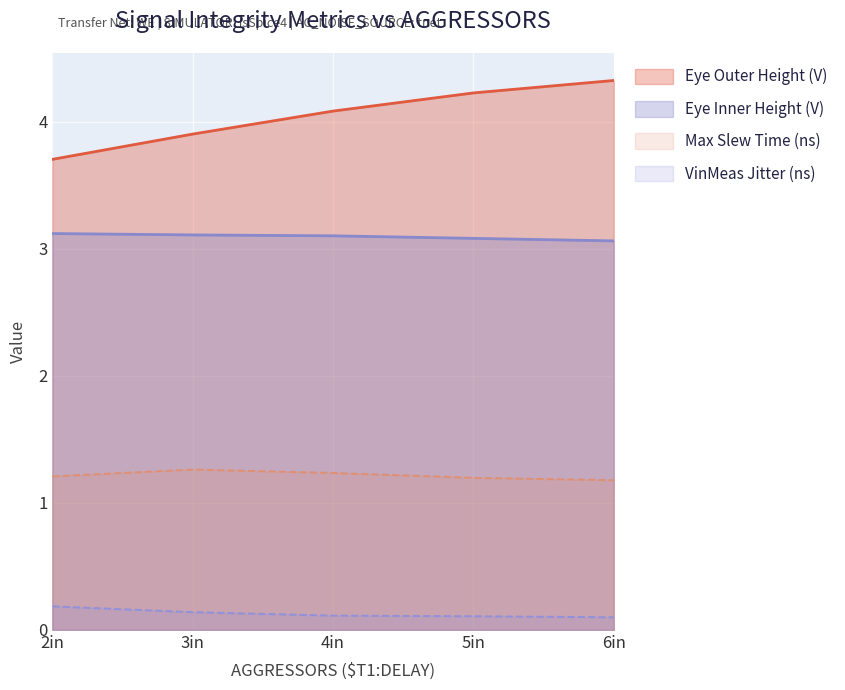

Reading right to left, list all the values displayed in this chart.

Max Slew Time (ns): 6in=1.2	5in=1.2	4in=1.2	3in=1.3	2in=1.2
VinMeas Jitter (ns): 6in=0.1	5in=0.1	4in=0.1	3in=0.1	2in=0.2
Eye Inner Height (V): 6in=3.1	5in=3.1	4in=3.1	3in=3.1	2in=3.1
Eye Outer Height (V): 6in=4.3	5in=4.2	4in=4.1	3in=3.9	2in=3.7